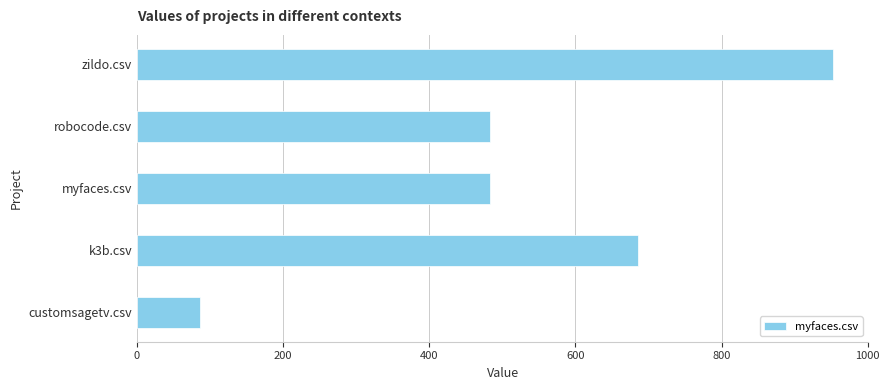

At which label is the value closest to 519?

robocode.csv